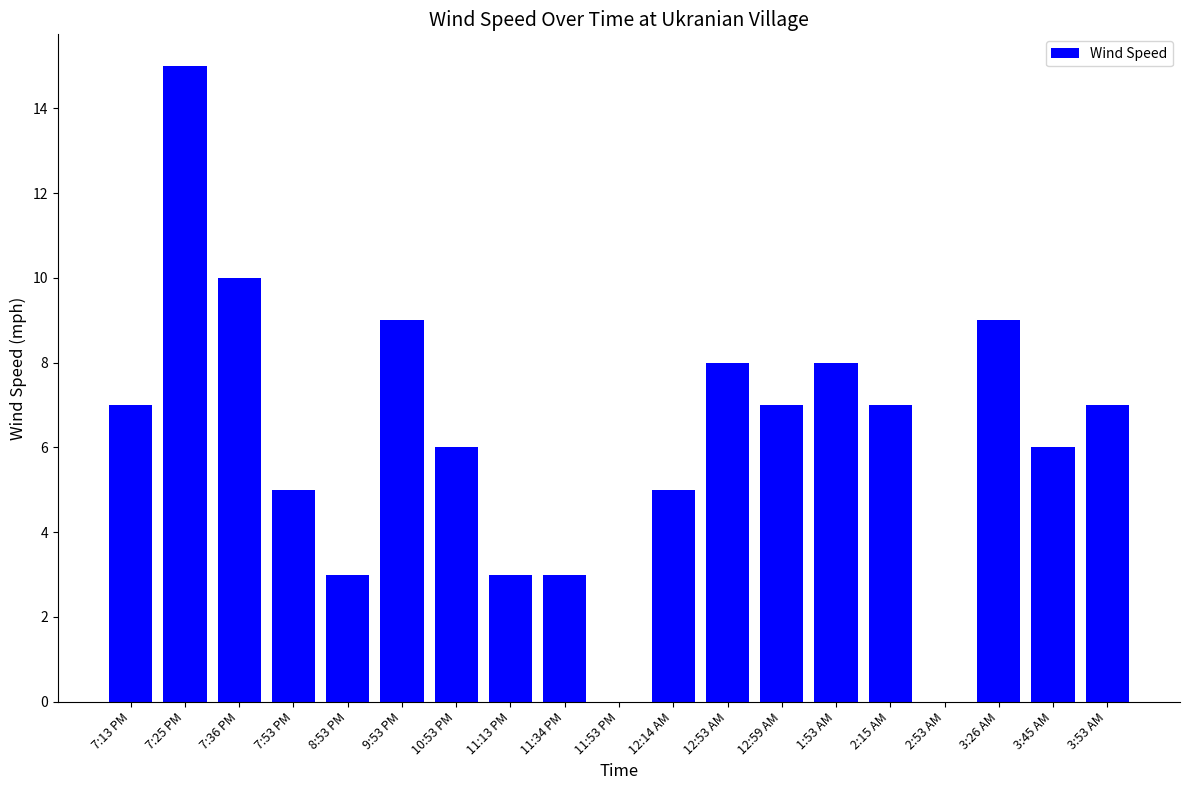

Approximately how many times larger is the value at 9:53 PM compared to 8:53 PM?

3.0